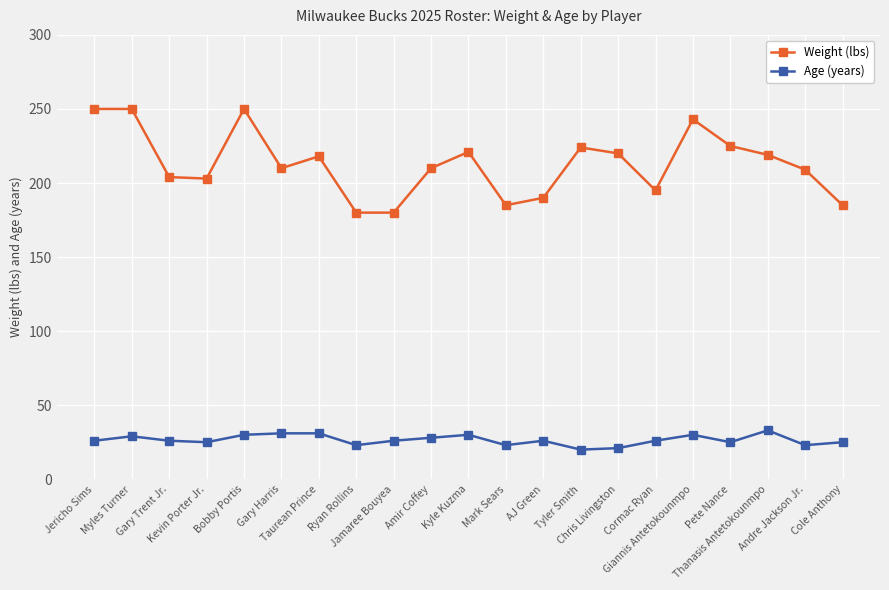

What is the sum of all Age (years) values?

557